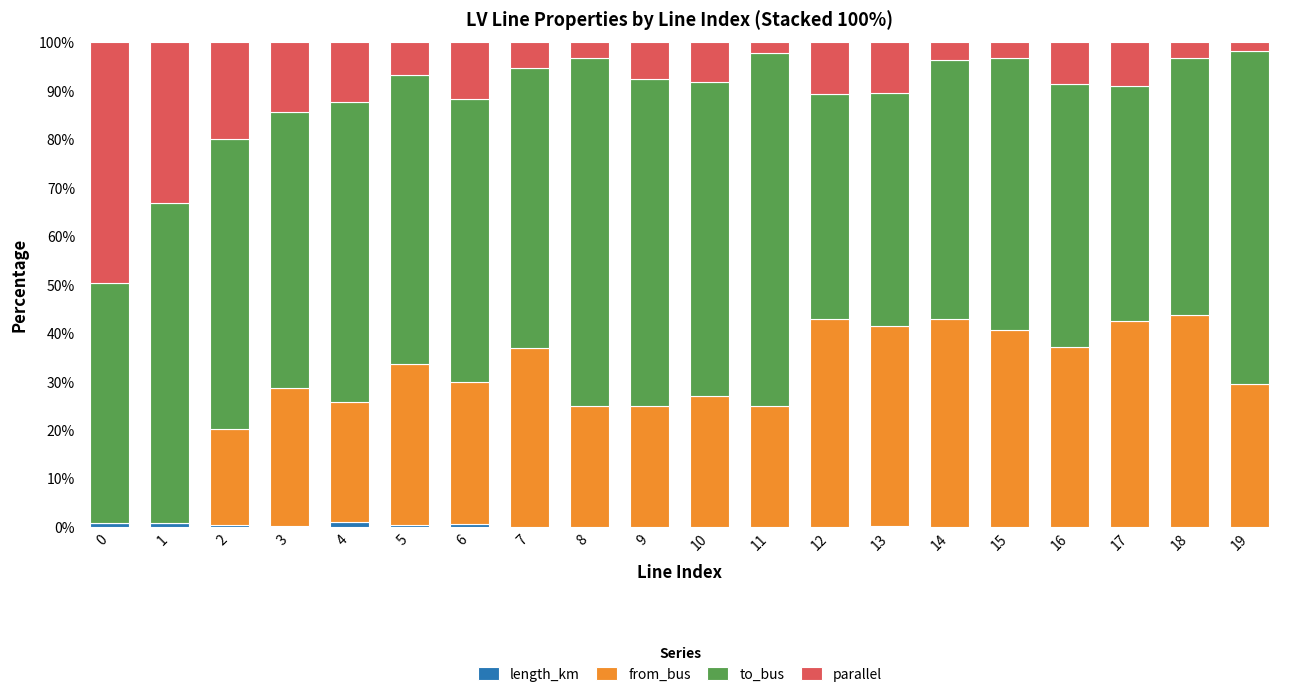

What is the sum of all from_bus values?

594.6